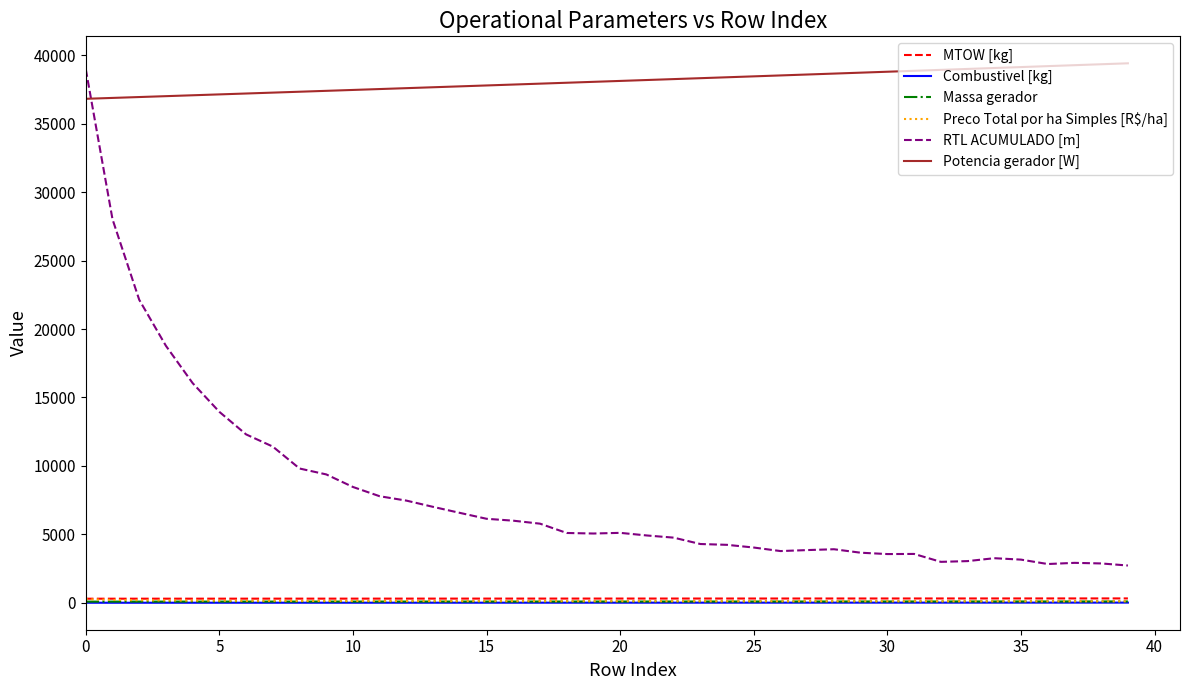

Count the number of data series in this chart.

6